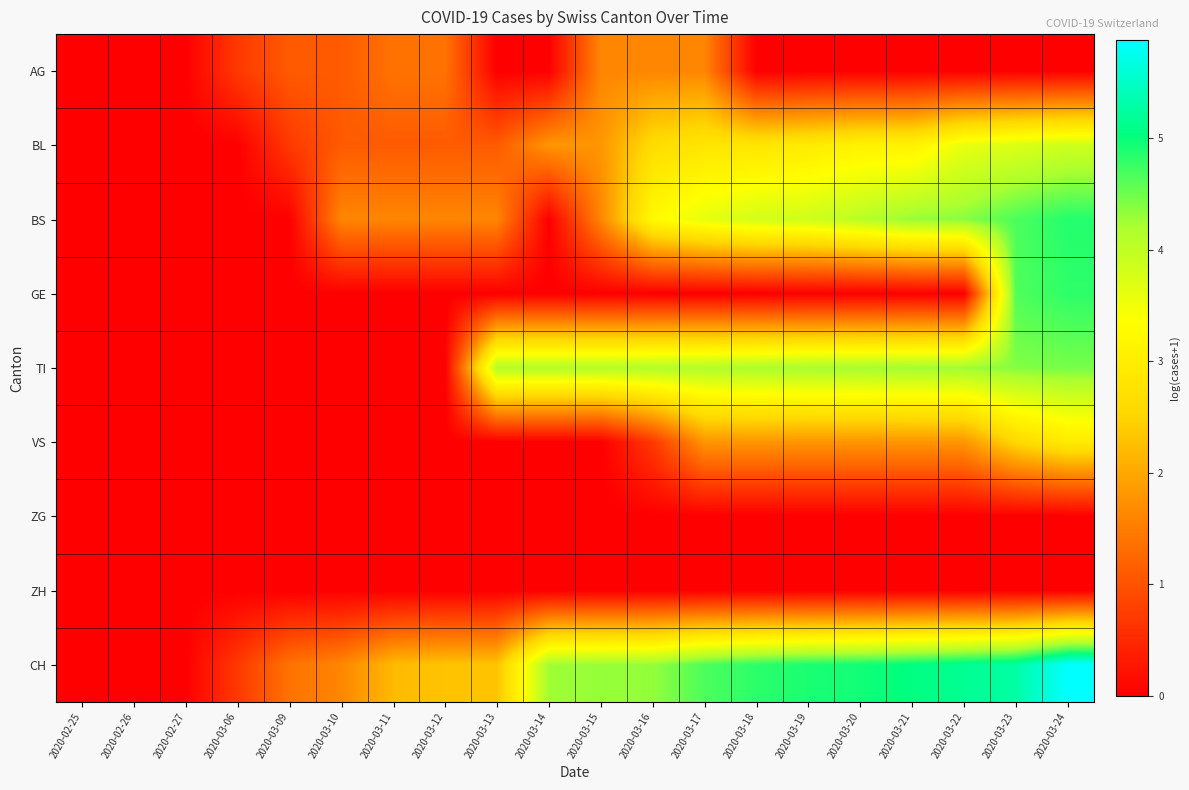

Reading left to right, extract all data points from this chart.

AG: 2020-02-25=0.0	2020-02-26=0.0	2020-02-27=0.0	2020-03-06=0.7	2020-03-09=1.1	2020-03-10=1.1	2020-03-11=1.4	2020-03-12=1.4	2020-03-13=0.0	2020-03-14=0.0	2020-03-15=1.6	2020-03-16=1.6	2020-03-17=1.6	2020-03-18=0.0	2020-03-19=0.0	2020-03-20=0.0	2020-03-21=0.0	2020-03-22=0.0	2020-03-23=0.0	2020-03-24=0.0
BL: 2020-02-25=0.0	2020-02-26=0.0	2020-02-27=0.0	2020-03-06=0.0	2020-03-09=0.7	2020-03-10=1.1	2020-03-11=1.1	2020-03-12=1.1	2020-03-13=1.1	2020-03-14=1.8	2020-03-15=1.8	2020-03-16=2.6	2020-03-17=2.8	2020-03-18=2.8	2020-03-19=2.9	2020-03-20=3.1	2020-03-21=3.1	2020-03-22=3.6	2020-03-23=3.7	2020-03-24=3.9
BS: 2020-02-25=0.0	2020-02-26=0.0	2020-02-27=0.0	2020-03-06=0.0	2020-03-09=0.0	2020-03-10=1.6	2020-03-11=1.6	2020-03-12=1.6	2020-03-13=1.6	2020-03-14=0.0	2020-03-15=1.6	2020-03-16=3.3	2020-03-17=3.6	2020-03-18=3.8	2020-03-19=3.9	2020-03-20=4.1	2020-03-21=4.3	2020-03-22=4.4	2020-03-23=4.7	2020-03-24=4.9
GE: 2020-02-25=0.0	2020-02-26=0.0	2020-02-27=0.0	2020-03-06=0.0	2020-03-09=0.0	2020-03-10=0.0	2020-03-11=0.0	2020-03-12=0.0	2020-03-13=0.0	2020-03-14=0.0	2020-03-15=0.0	2020-03-16=0.0	2020-03-17=0.0	2020-03-18=0.0	2020-03-19=0.0	2020-03-20=0.0	2020-03-21=0.0	2020-03-22=0.0	2020-03-23=4.6	2020-03-24=4.8
TI: 2020-02-25=0.0	2020-02-26=0.0	2020-02-27=0.0	2020-03-06=0.0	2020-03-09=0.0	2020-03-10=0.0	2020-03-11=0.0	2020-03-12=0.0	2020-03-13=4.1	2020-03-14=4.1	2020-03-15=4.1	2020-03-16=4.1	2020-03-17=4.1	2020-03-18=4.2	2020-03-19=4.2	2020-03-20=4.2	2020-03-21=4.3	2020-03-22=4.3	2020-03-23=4.4	2020-03-24=4.5
VS: 2020-02-25=0.0	2020-02-26=0.0	2020-02-27=0.0	2020-03-06=0.0	2020-03-09=0.0	2020-03-10=0.0	2020-03-11=0.0	2020-03-12=0.0	2020-03-13=0.0	2020-03-14=0.0	2020-03-15=0.0	2020-03-16=0.7	2020-03-17=1.8	2020-03-18=1.8	2020-03-19=1.8	2020-03-20=1.8	2020-03-21=1.8	2020-03-22=1.8	2020-03-23=2.6	2020-03-24=2.9
ZG: 2020-02-25=0.0	2020-02-26=0.0	2020-02-27=0.0	2020-03-06=0.0	2020-03-09=0.0	2020-03-10=0.0	2020-03-11=0.0	2020-03-12=0.0	2020-03-13=0.0	2020-03-14=0.0	2020-03-15=0.0	2020-03-16=0.0	2020-03-17=0.0	2020-03-18=0.0	2020-03-19=0.0	2020-03-20=0.0	2020-03-21=0.0	2020-03-22=0.0	2020-03-23=0.0	2020-03-24=0.0
ZH: 2020-02-25=0.0	2020-02-26=0.0	2020-02-27=0.0	2020-03-06=0.0	2020-03-09=0.0	2020-03-10=0.0	2020-03-11=0.0	2020-03-12=0.0	2020-03-13=0.0	2020-03-14=0.0	2020-03-15=0.0	2020-03-16=0.0	2020-03-17=0.0	2020-03-18=0.0	2020-03-19=0.0	2020-03-20=0.0	2020-03-21=0.0	2020-03-22=0.0	2020-03-23=0.0	2020-03-24=0.0
CH: 2020-02-25=0.0	2020-02-26=0.0	2020-02-27=0.0	2020-03-06=0.7	2020-03-09=1.4	2020-03-10=1.6	2020-03-11=2.2	2020-03-12=2.3	2020-03-13=2.3	2020-03-14=4.3	2020-03-15=4.3	2020-03-16=4.3	2020-03-17=4.7	2020-03-18=4.8	2020-03-19=4.9	2020-03-20=4.9	2020-03-21=5.0	2020-03-22=5.2	2020-03-23=5.3	2020-03-24=5.9